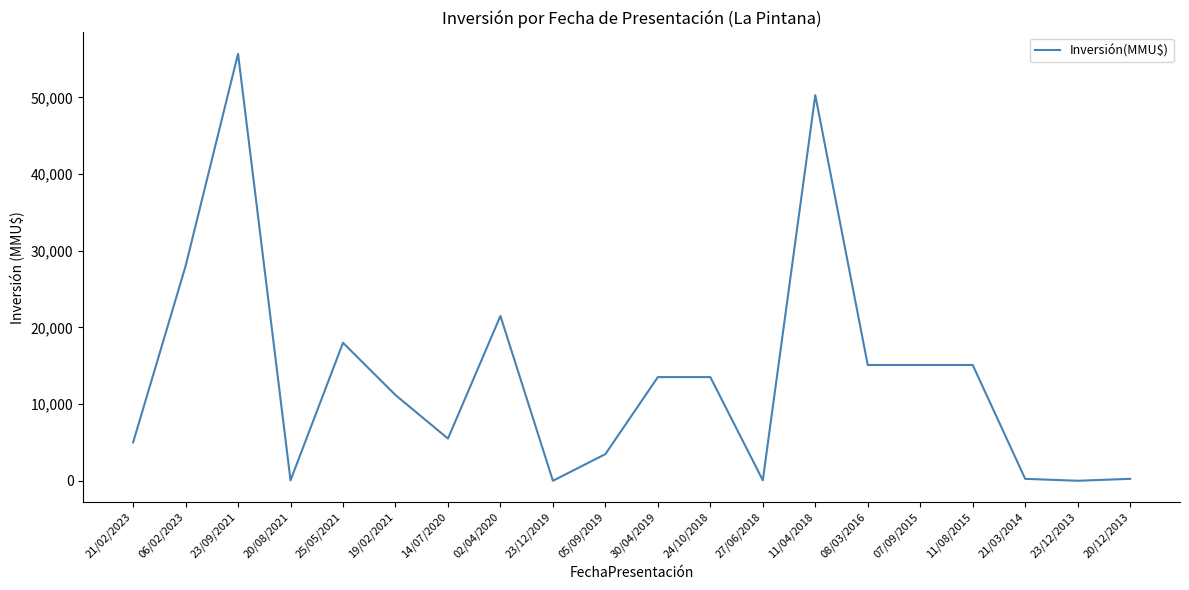

Which label corresponds to the largest value in the chart?

23/09/2021